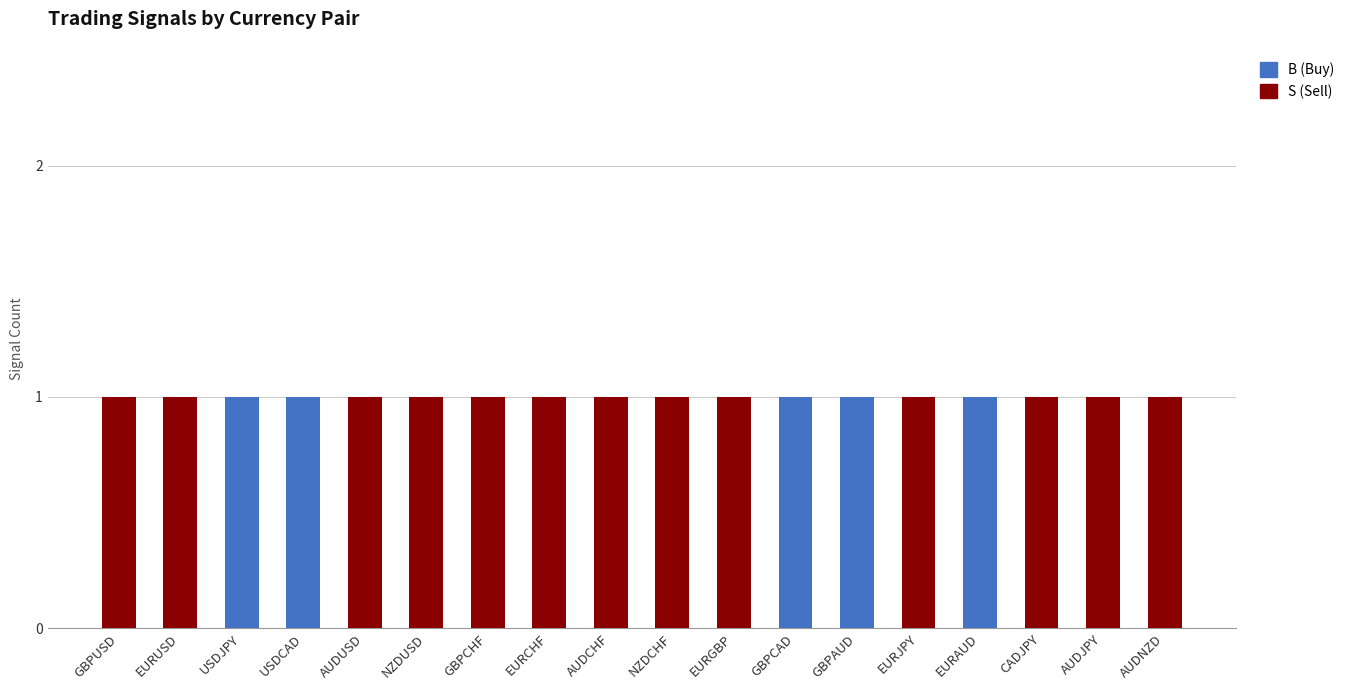

The value of B (Buy) at AUDNZD is 0. True or false?

True